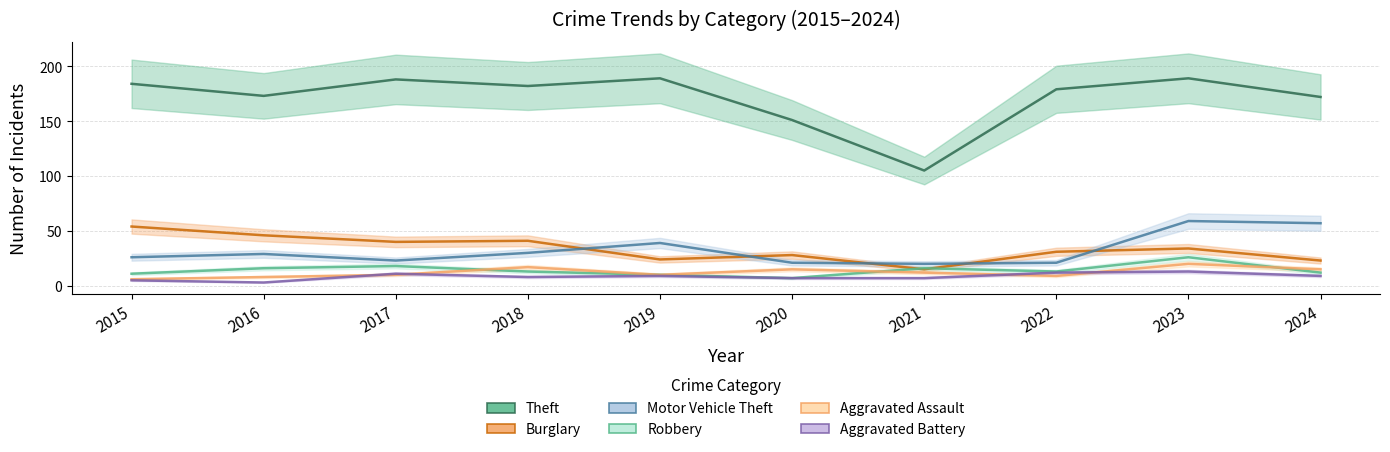

What is the spread (max minus min) of values at 2022?

170